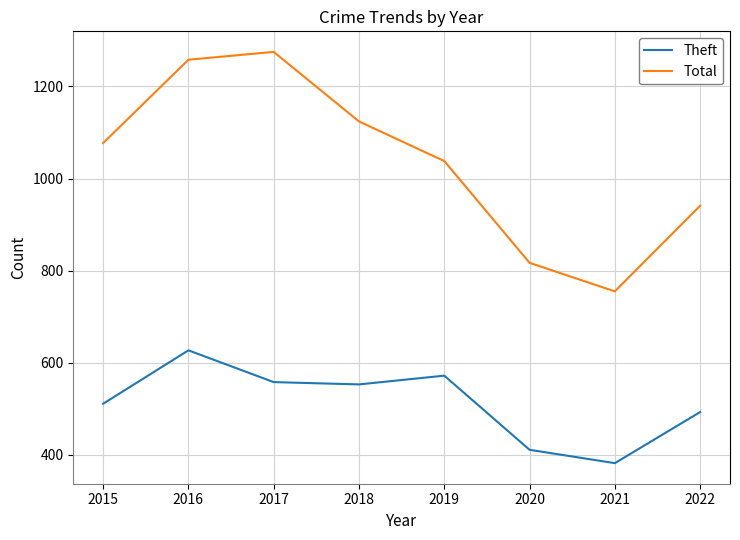

Which category has the highest value in the Theft series?

2016